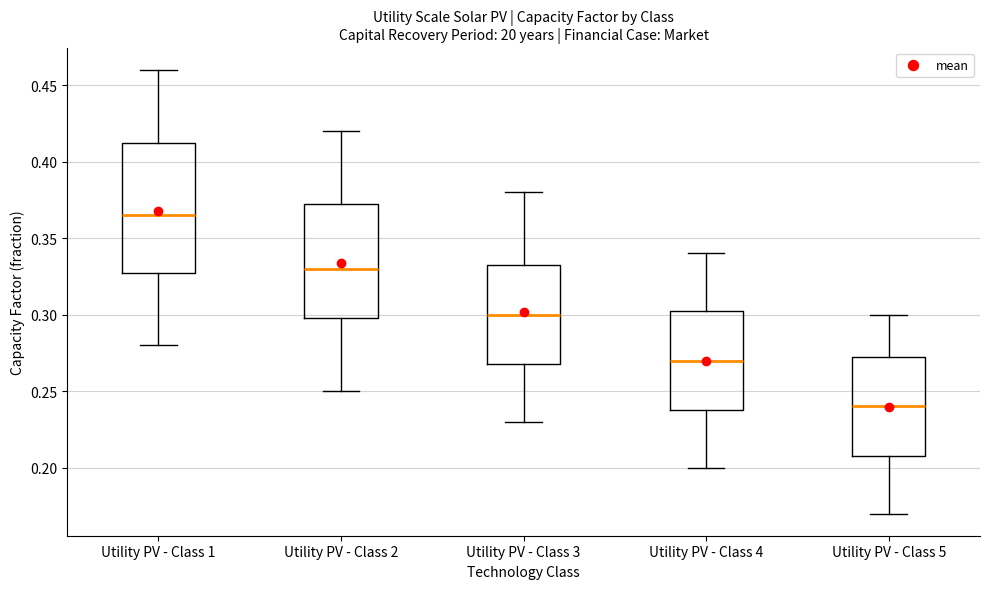

Reading left to right, transcribe this box plot: for each box, give where its median line is, the range the box spans, and where its two whiskers end, as read against the y-axis. The values are not printed on the chart, so give them approximately, as read against the axis.

Utility PV - Class 1: median 0.365, box 0.330 to 0.415, whiskers 0.280 to 0.460
Utility PV - Class 2: median 0.330, box 0.300 to 0.375, whiskers 0.250 to 0.420
Utility PV - Class 3: median 0.300, box 0.270 to 0.335, whiskers 0.230 to 0.380
Utility PV - Class 4: median 0.270, box 0.240 to 0.305, whiskers 0.200 to 0.340
Utility PV - Class 5: median 0.240, box 0.210 to 0.275, whiskers 0.170 to 0.300